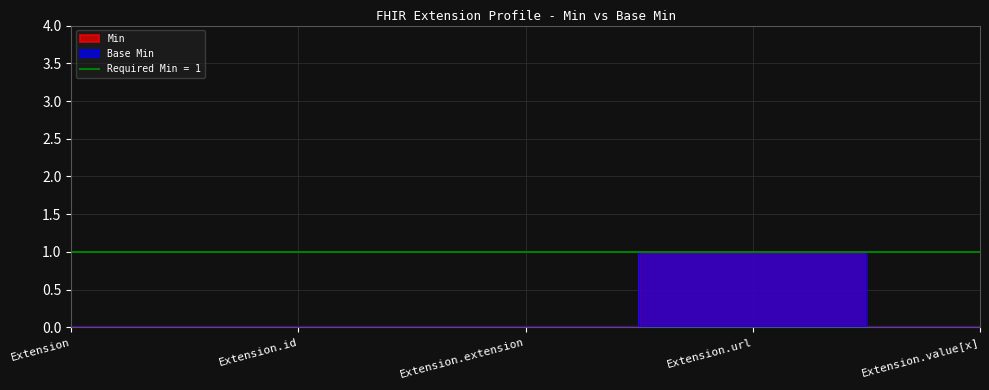

Where is Min nearest to the value 0?

Extension